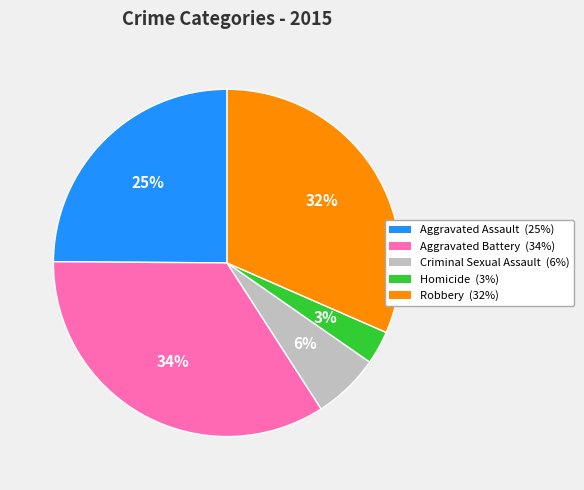

Which slice is the smallest?

Homicide